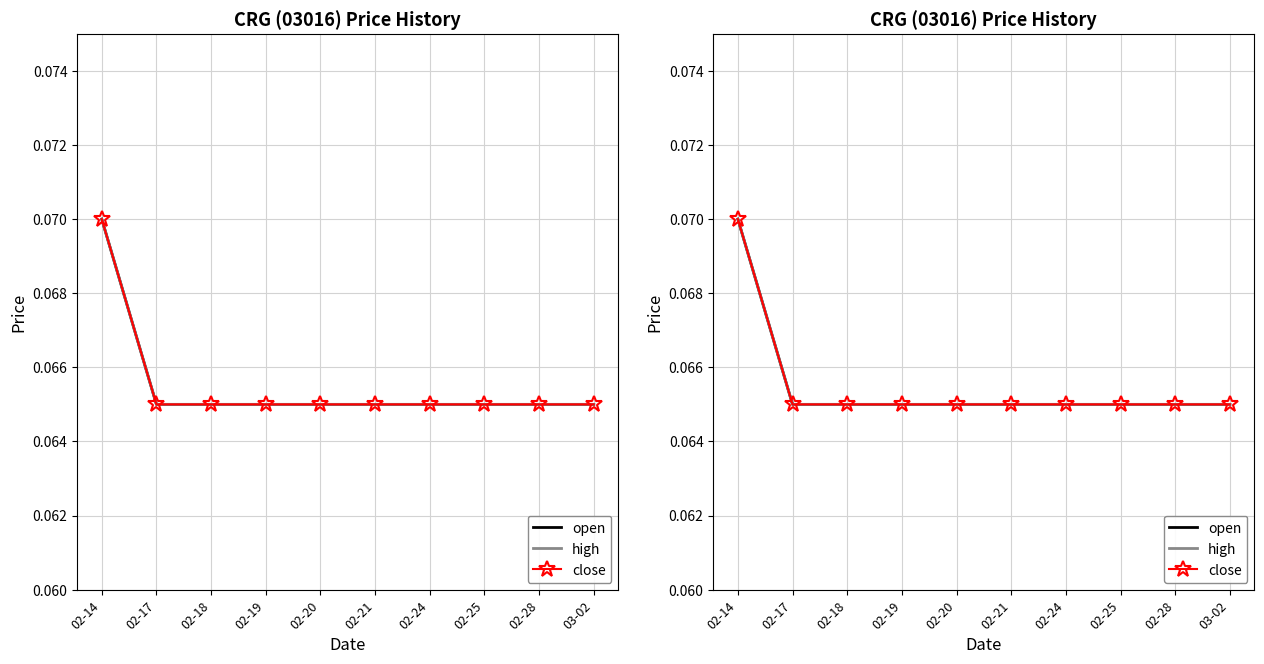

At 02-17, list the series in order from largest to smallest.

open, high, close